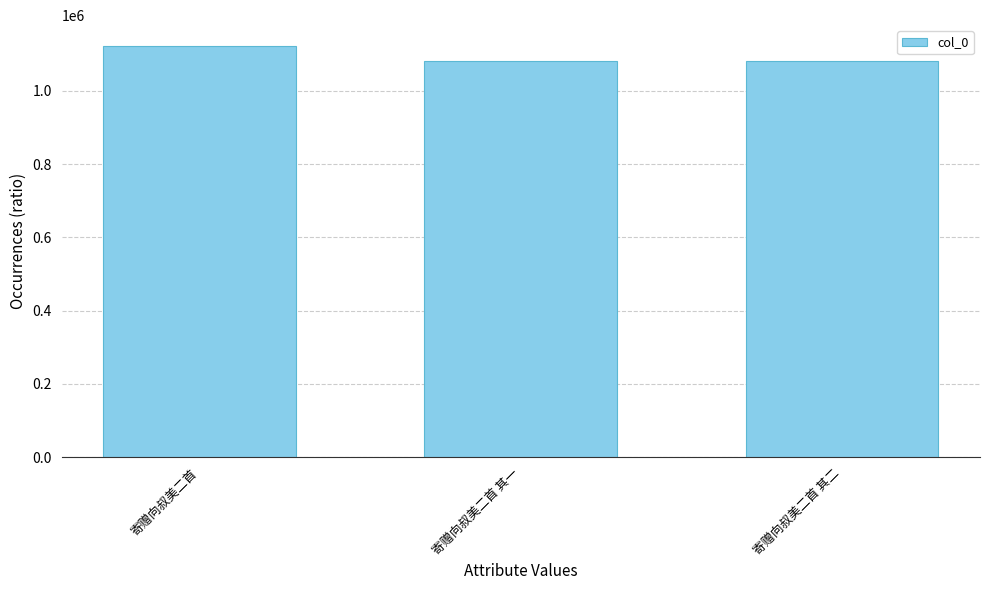

The chart shows a value of 1081405 at 寄赠向叔美二首 其二. True or false?

True